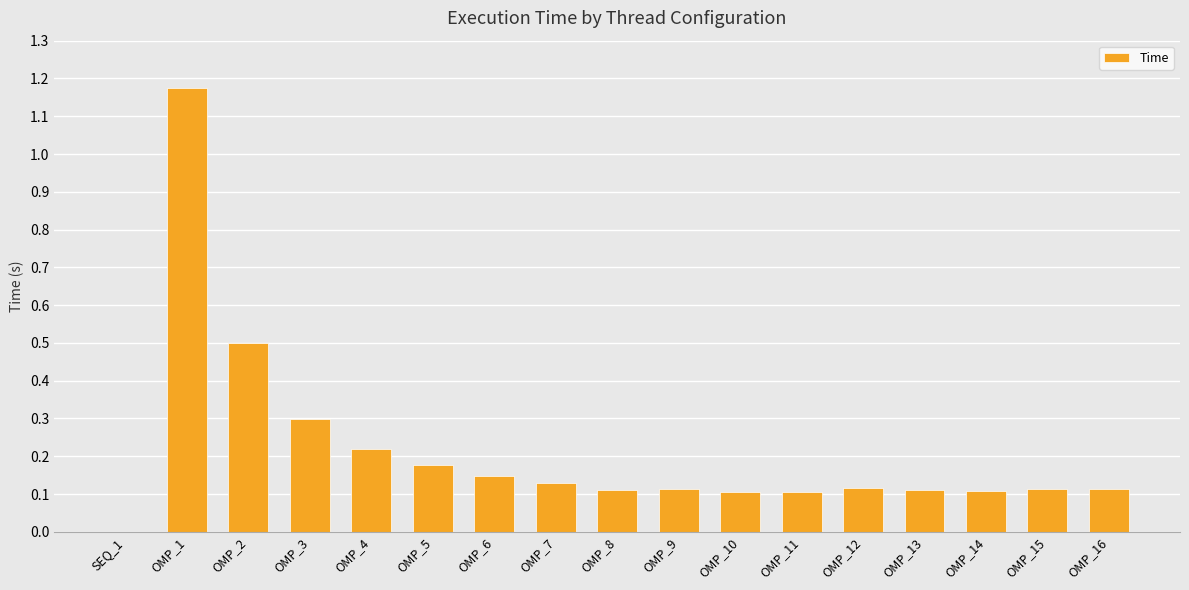

What is the change in value from OMP_2 to OMP_4?

-0.3